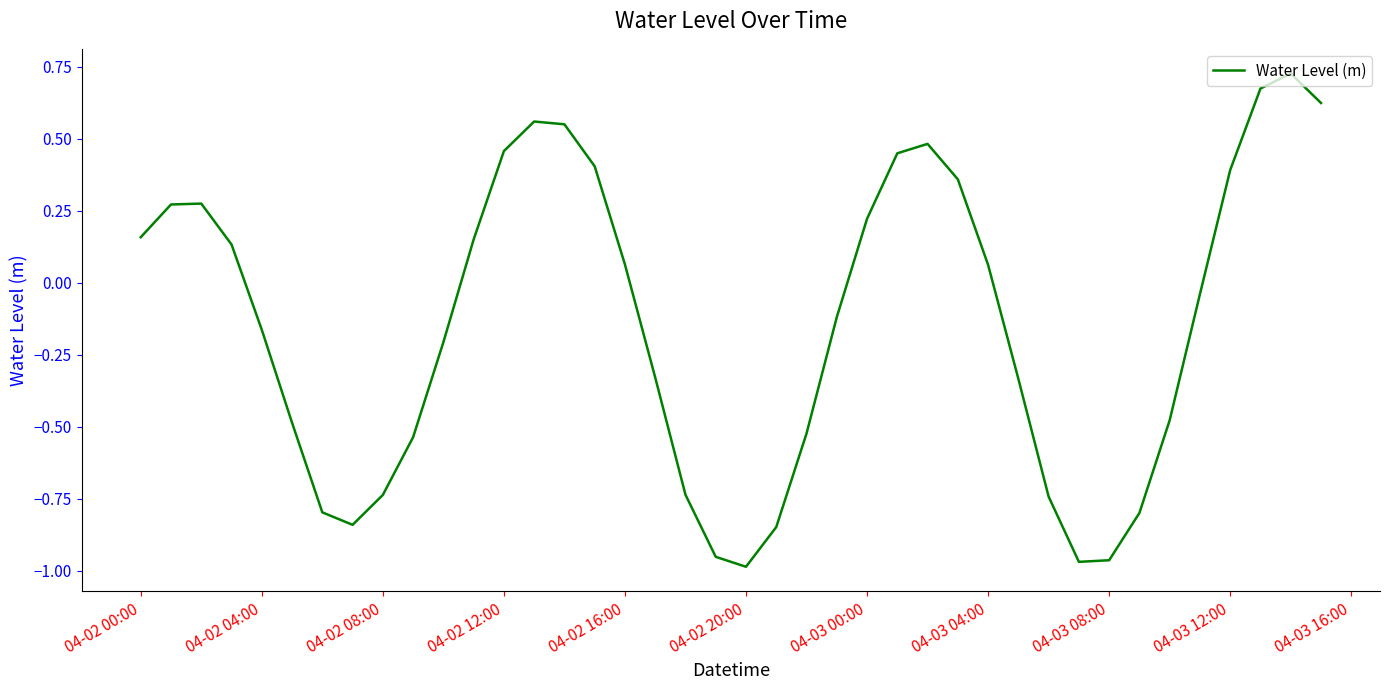

What is the difference between the maximum and minimum values?

1.7